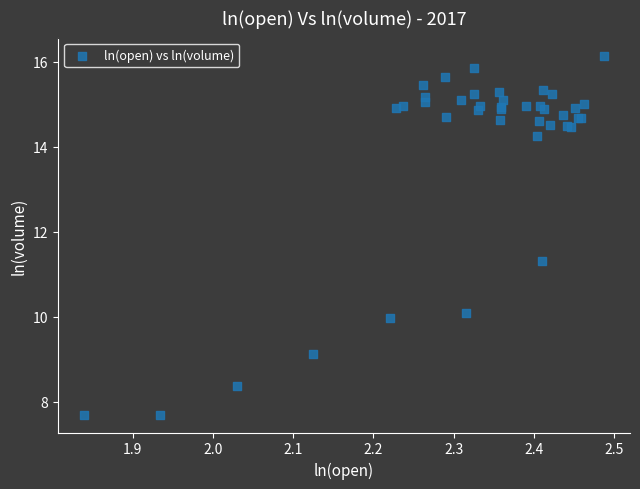

What Y value in the scatter plot is closest to 11?

11.3